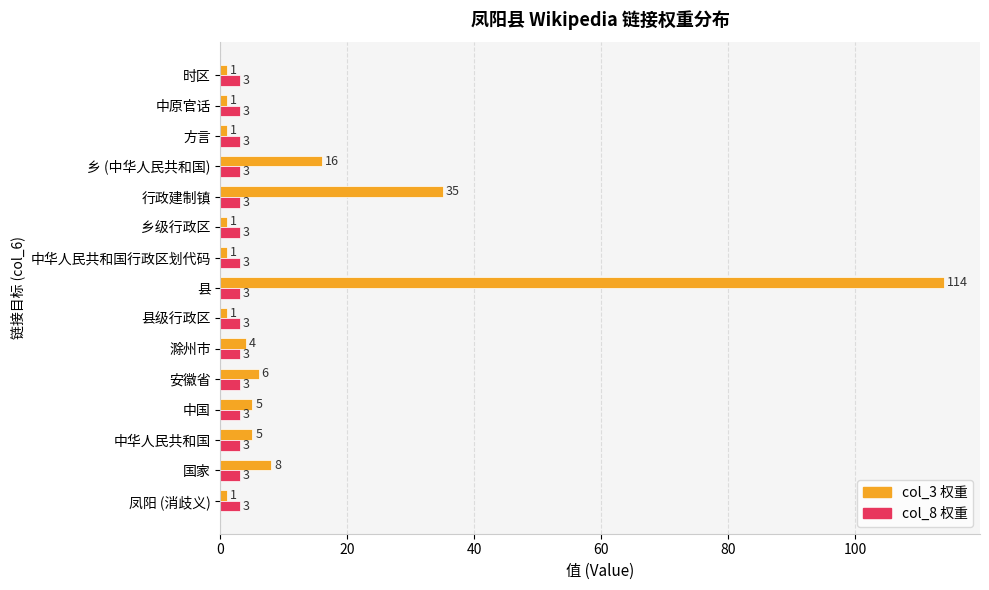

At which category is the sum across all series the highest?

县